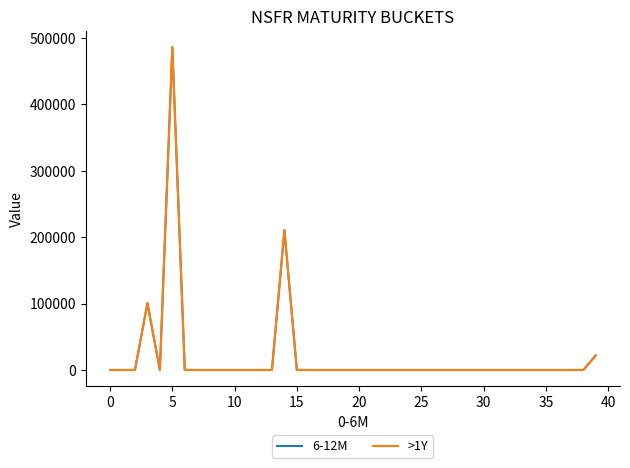

Does the chart have visible grid lines?

No